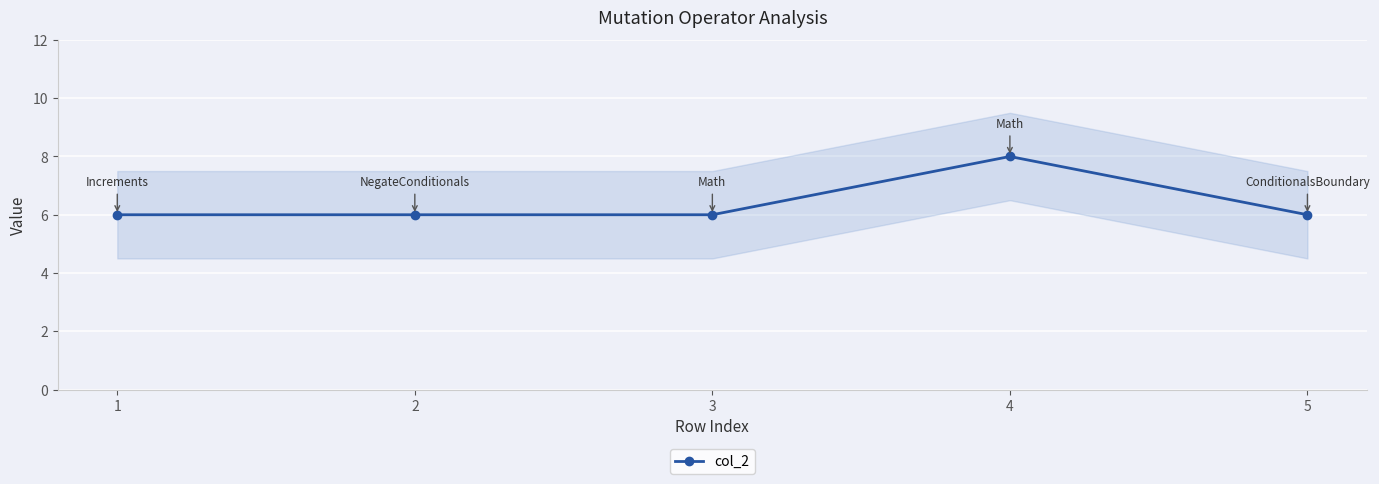

Is this an area chart (filled region under the line)?

No